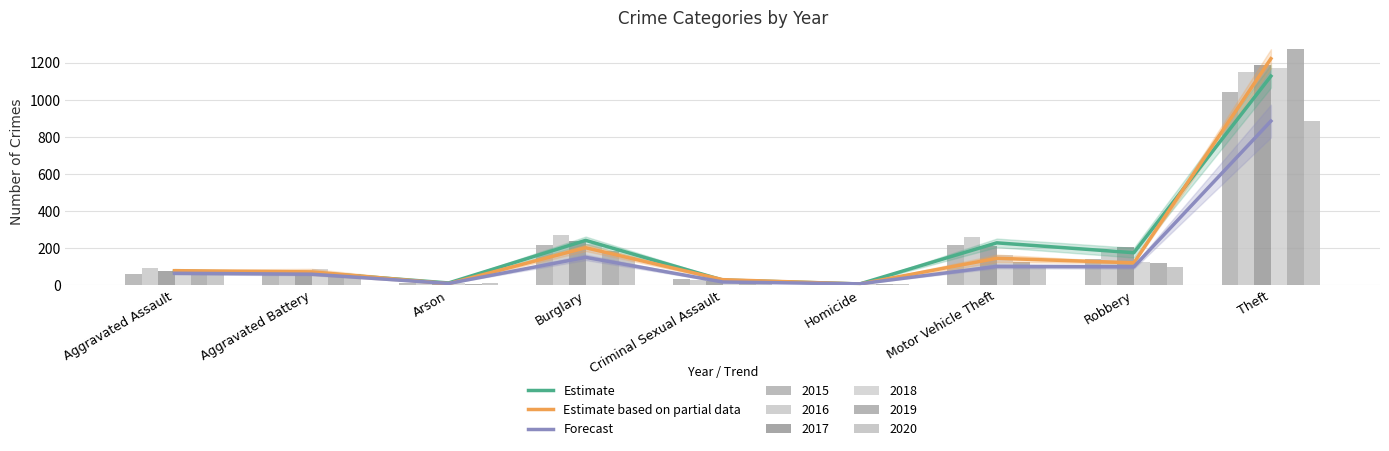

At which category is the sum across all series the highest?

Theft